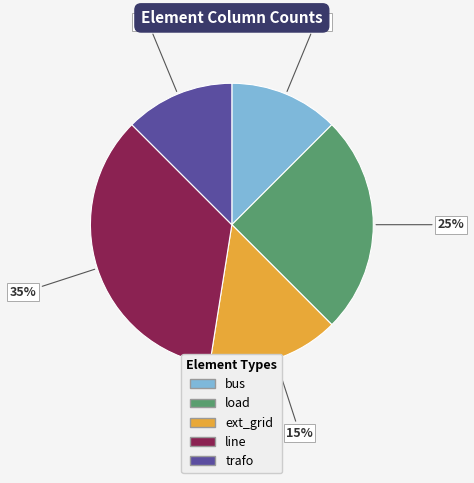

Is the sum of ext_grid and bus greater than half?

No